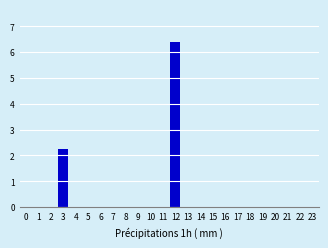

Reading left to right, what are all the values shown in this chart?

0=0.0	1=0.0	2=0.0	3=2.3	4=0.0	5=0.0	6=0.0	7=0.0	8=0.0	9=0.0	10=0.0	11=0.0	12=6.4	13=0.0	14=0.0	15=0.0	16=0.0	17=0.0	18=0.0	19=0.0	20=0.0	21=0.0	22=0.0	23=0.0